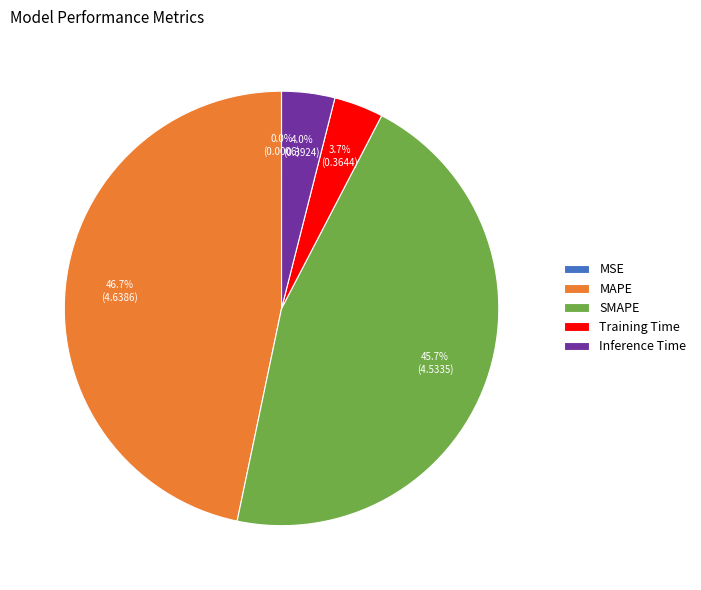

What portion of the pie excludes Inference Time?

96.0%